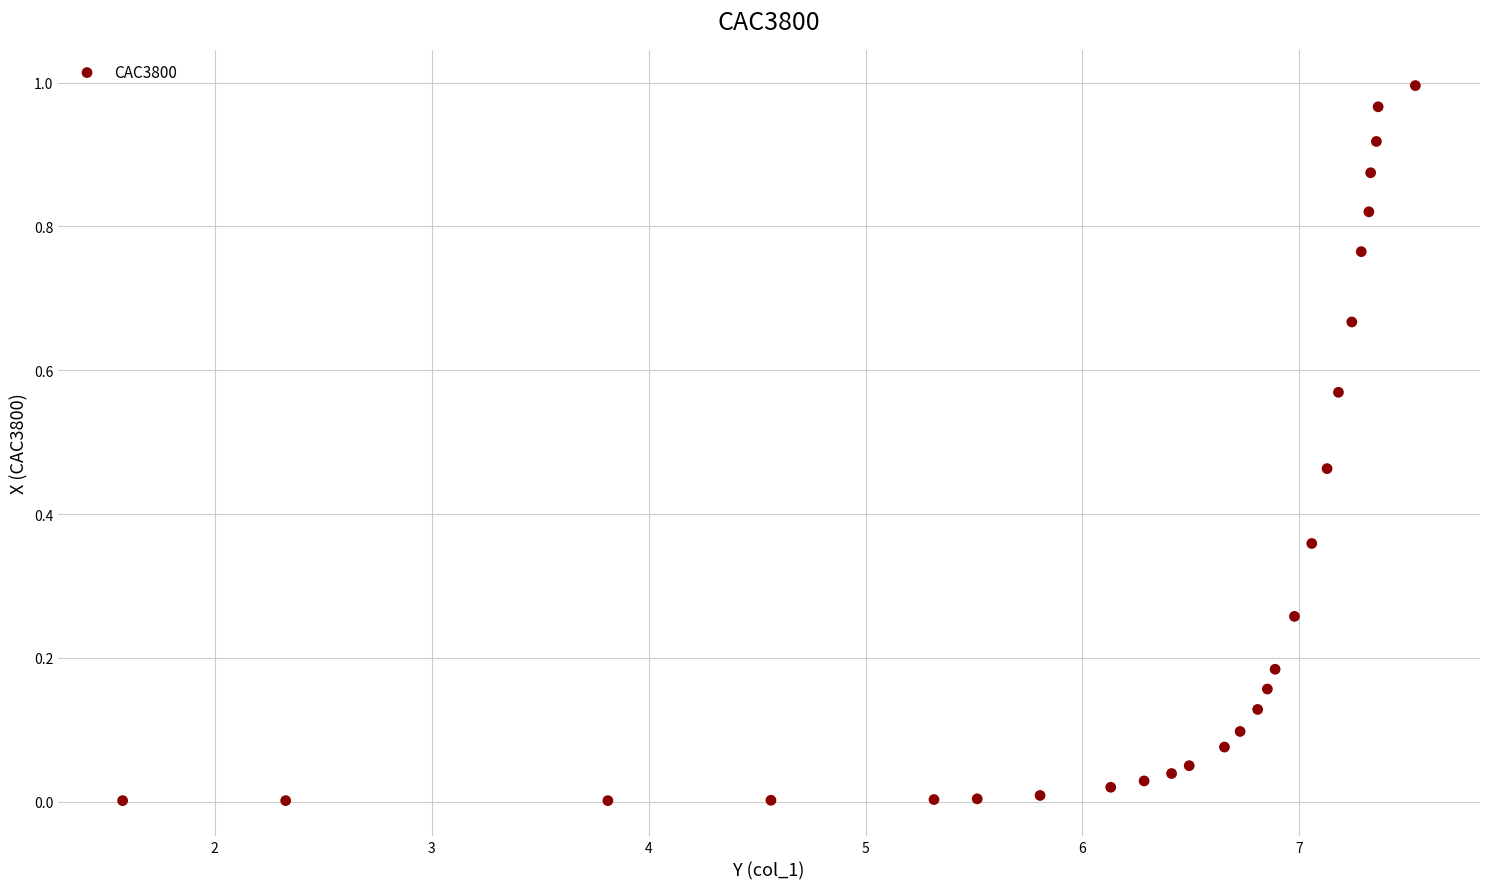

What is the range of X values (max minus min)?

6.0